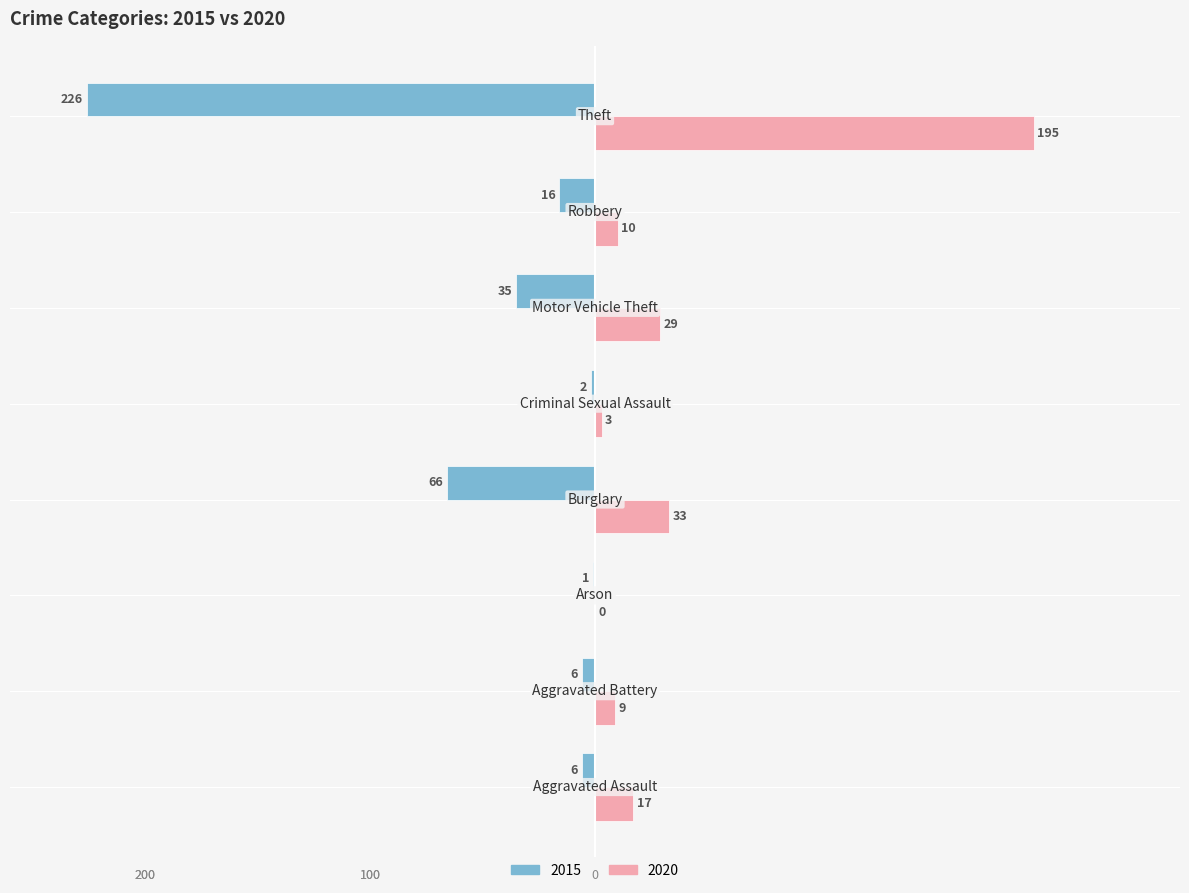

What are all the series names shown in the legend?

2015, 2020